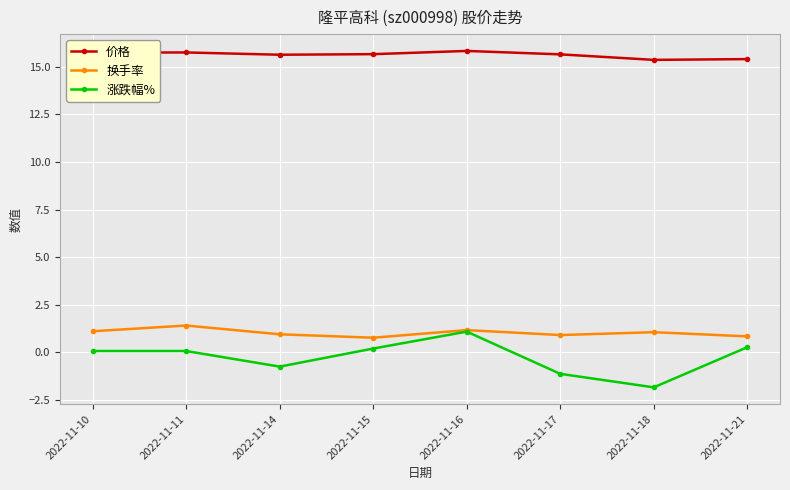

How many lines are shown in the chart?

3